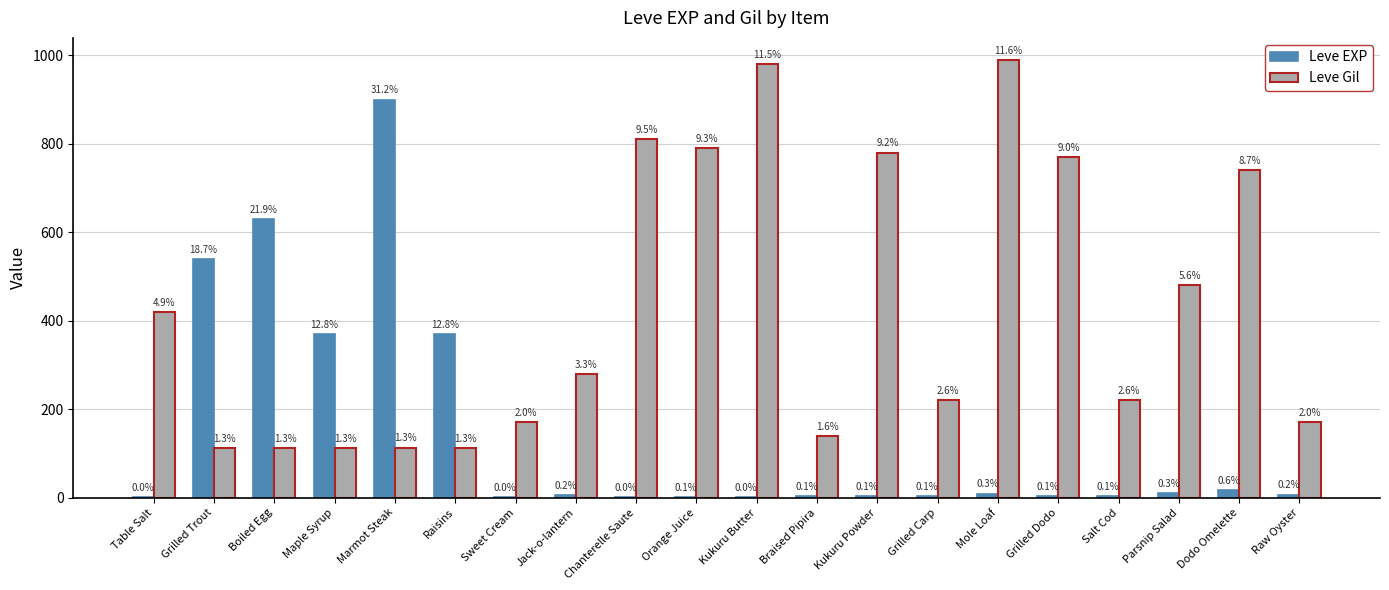

Are the bars horizontal?

No